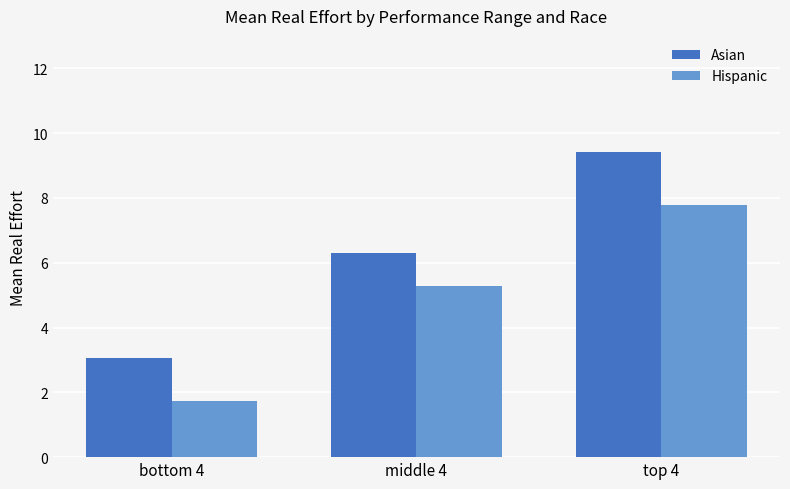

Reading right to left, what are all the values shown in this chart?

Asian: 9.4	6.3	3.1
Hispanic: 7.8	5.3	1.7